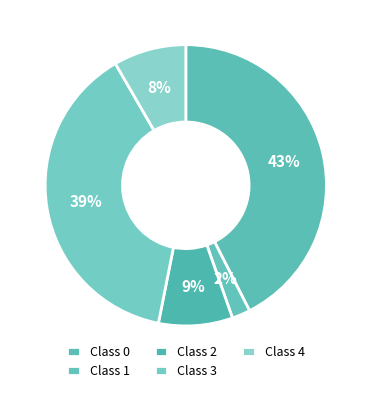

To the nearest percent, what is the combined percentage of Class 2 and Class 1?

11%